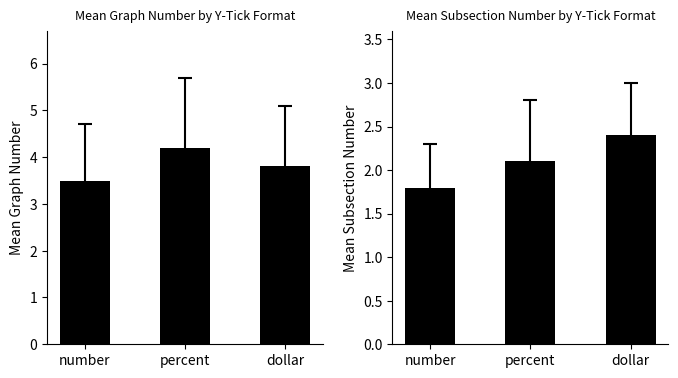

Reading left to right, what are all the values shown in this chart?

graph_number: 3.5	4.2	3.8
subsection_number: 1.8	2.1	2.4